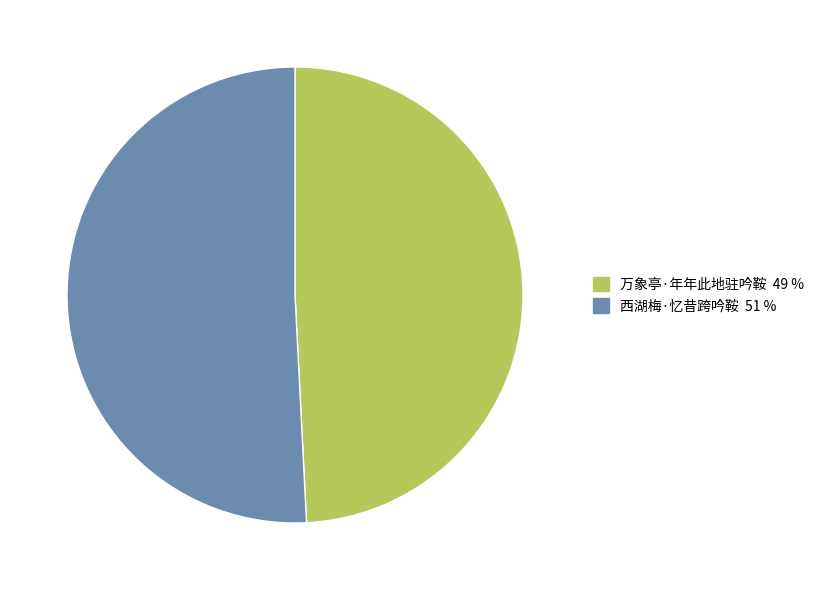

Which slice is the largest?

西湖梅·忆昔跨吟鞍